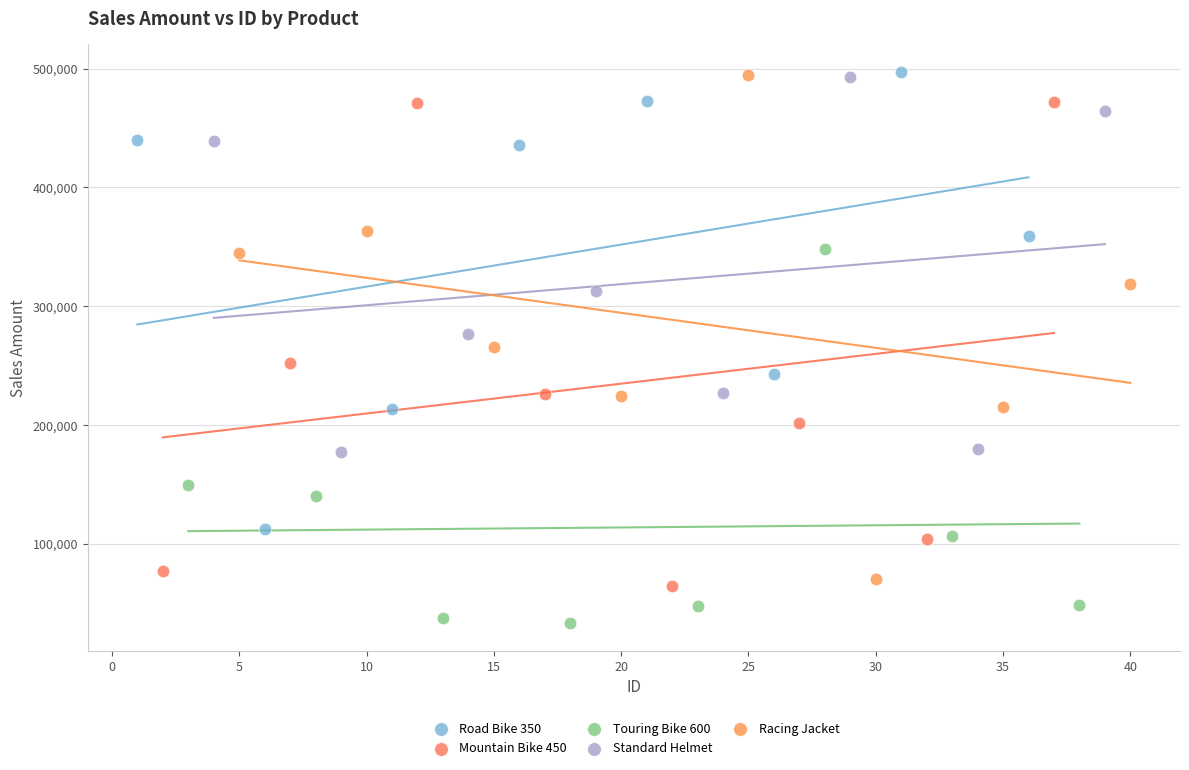

What are all the series names shown in the legend?

Road Bike 350, Mountain Bike 450, Touring Bike 600, Standard Helmet, Racing Jacket